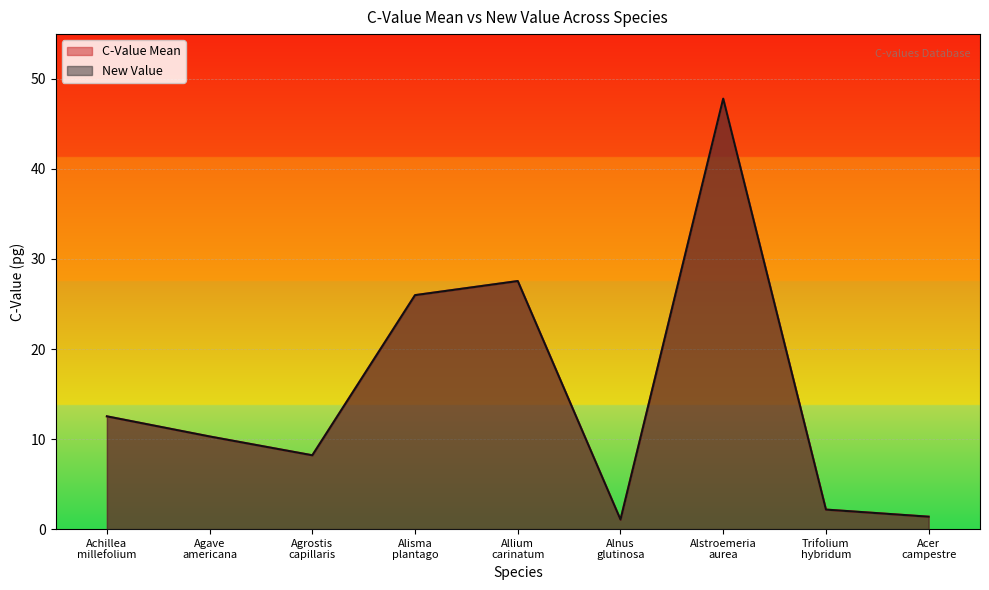

Between Alnus glutinosa and Alstroemeria aurea, which is larger?

Alstroemeria aurea